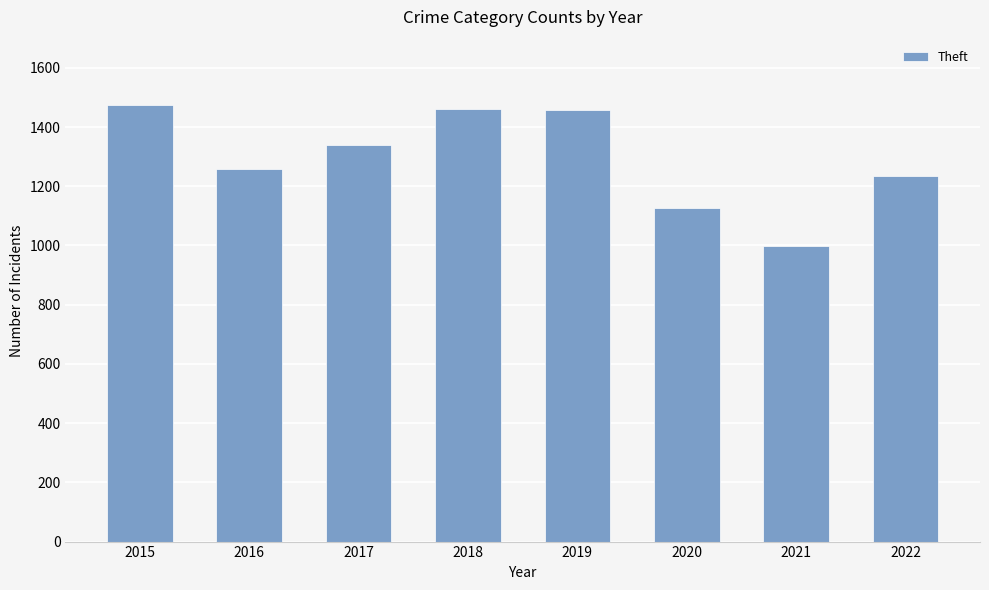

What is the difference between the second highest and second lowest values?

336